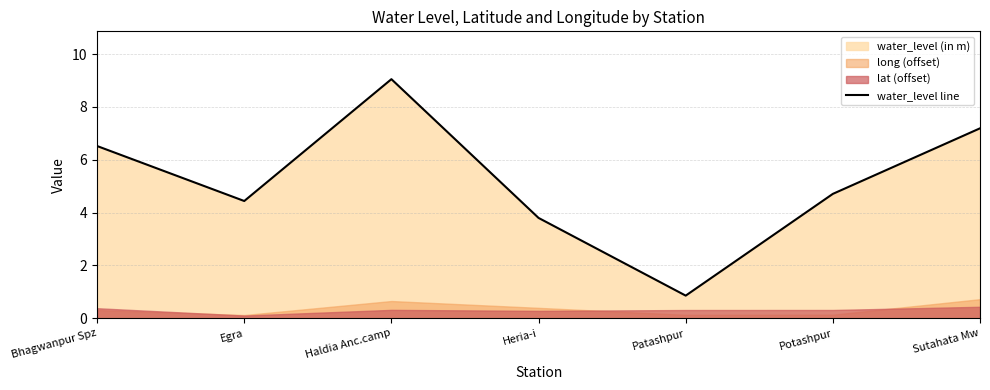

What is the difference between the values at Patashpur and Bhagwanpur Spz?

5.7